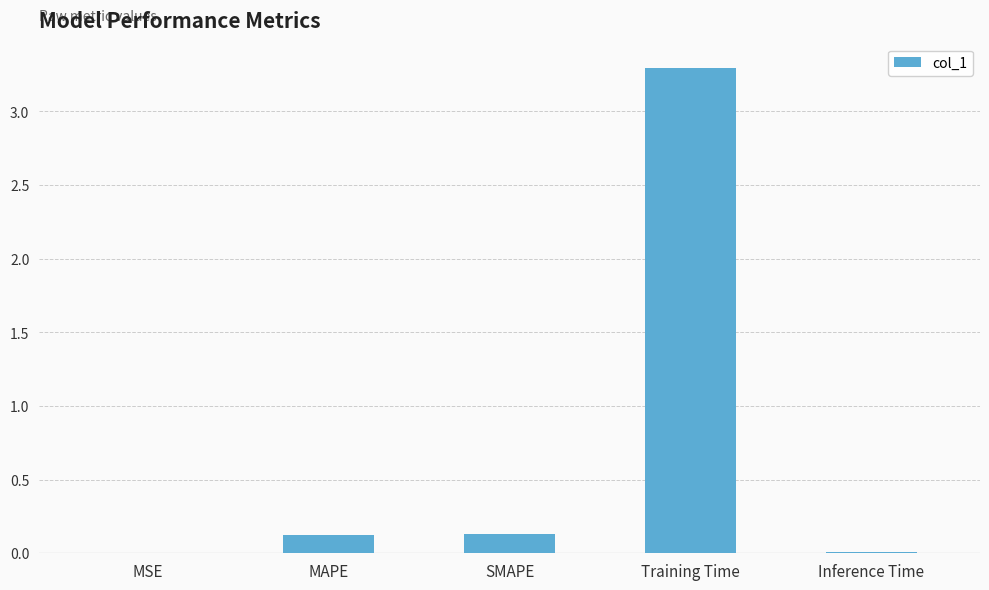

The chart shows a value of 2.2 at Training Time. True or false?

False